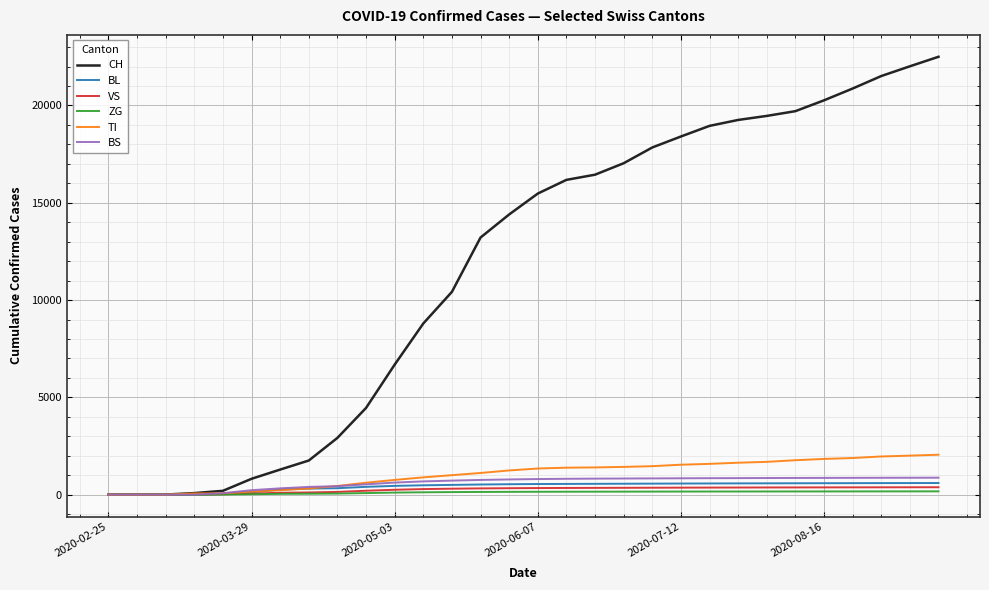

What is the maximum value for CH?

22502